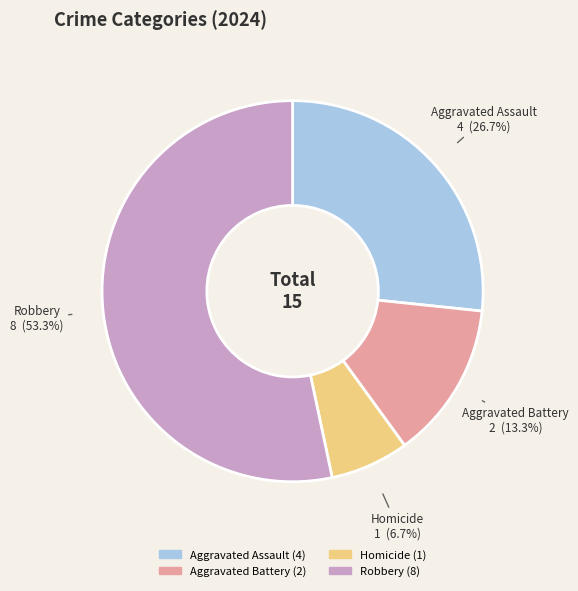

Which slice is the largest?

Robbery